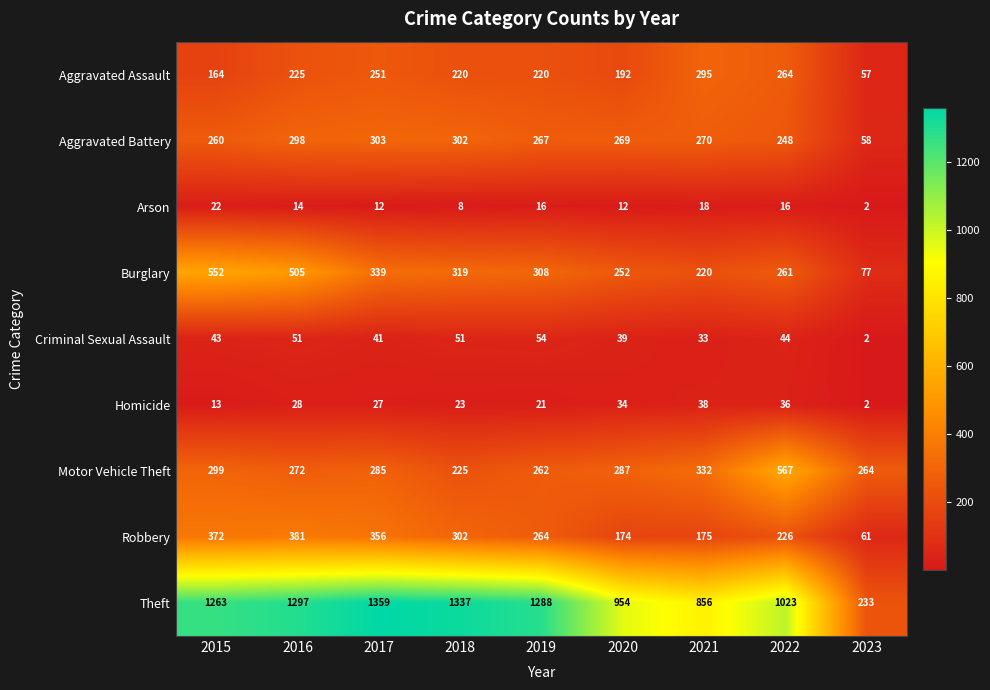

The value of Theft at 2017 is 1359. True or false?

True